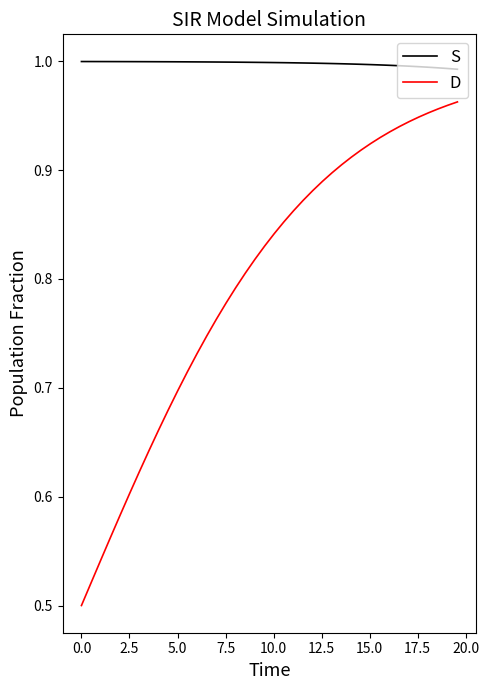

True or false: S and D intersect in this chart.

False